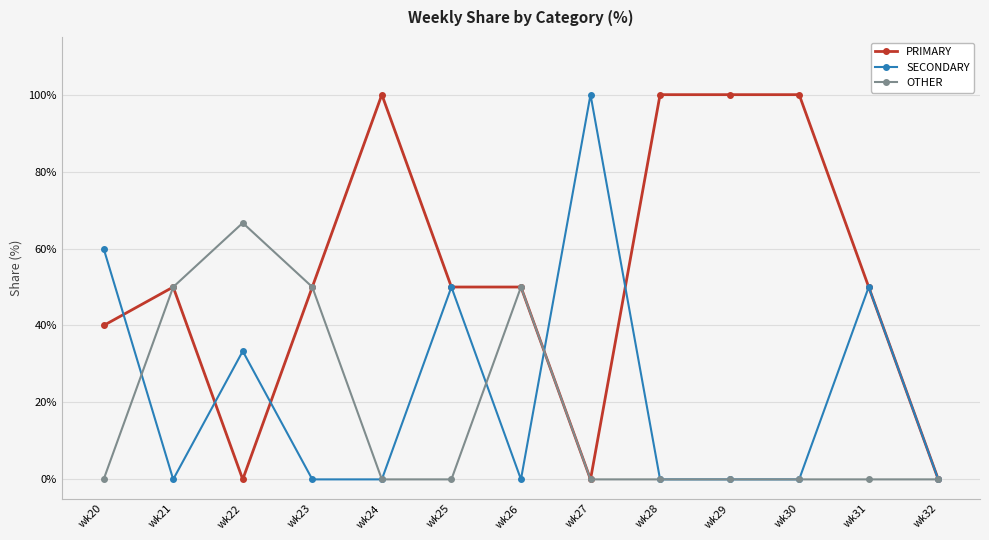

Rank the series by their average value, from lowest to highest.

OTHER, SECONDARY, PRIMARY